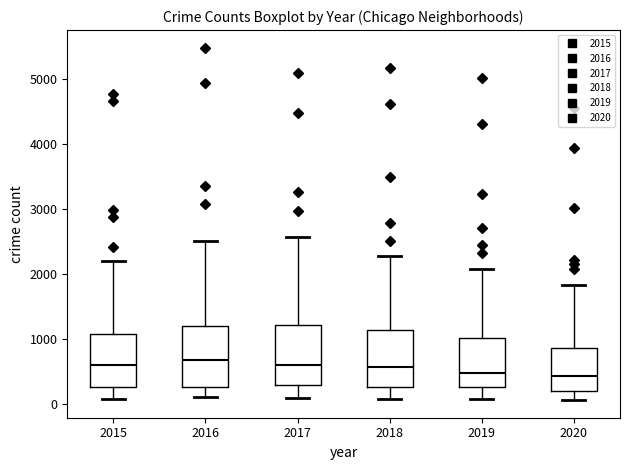

Reading left to right, read every box against the y-axis: the position of its median line, the range the box covers, and the ends of its whiskers. The values are not printed on the chart, so give them approximately, as read against the axis.

2015: median 600, box 300 to 1100, whiskers 100 to 2200
2016: median 700, box 300 to 1200, whiskers 100 to 2500
2017: median 600, box 300 to 1200, whiskers 100 to 2600
2018: median 600, box 300 to 1100, whiskers 100 to 2300
2019: median 500, box 300 to 1000, whiskers 100 to 2100
2020: median 400, box 200 to 900, whiskers 100 to 1800